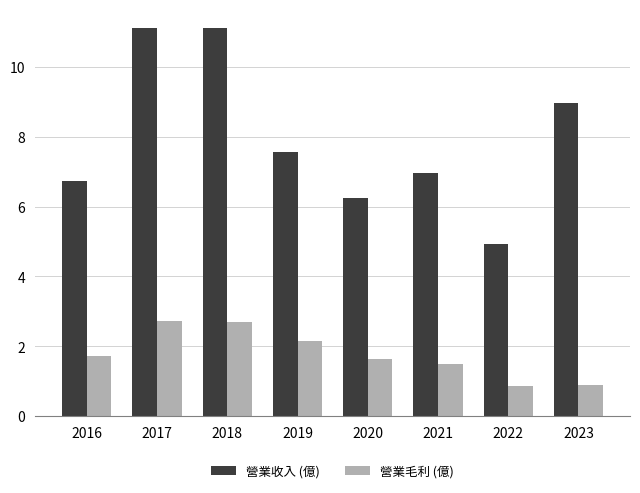

How many distinct data groups are displayed?

2